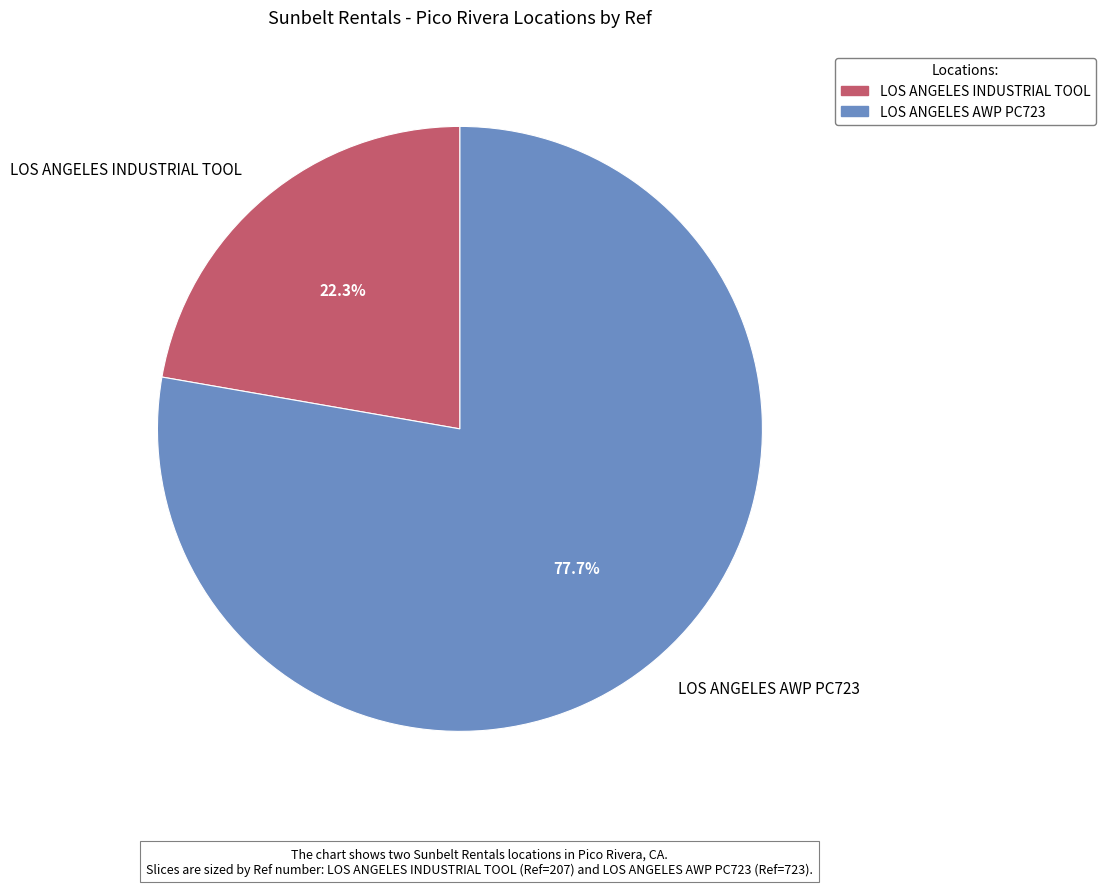

Which slice is the smallest?

LOS ANGELES INDUSTRIAL TOOL